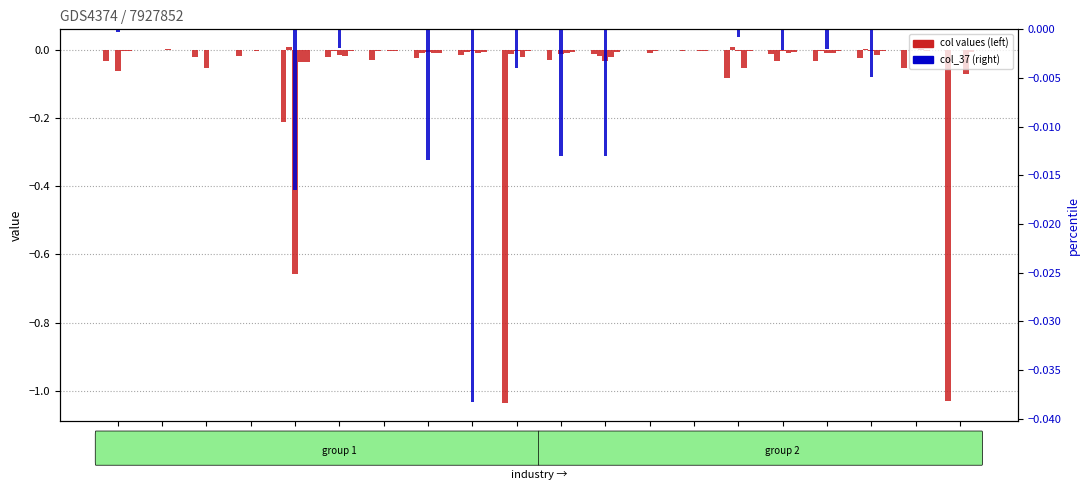

Where is col_32 nearest to the value 0?

A02